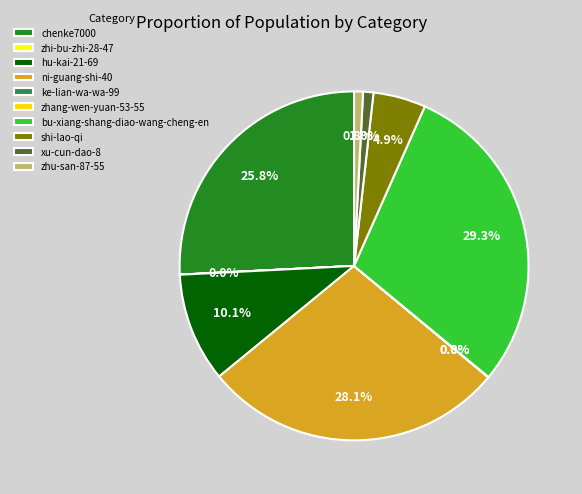

Does bu-xiang-shang-diao-wang-cheng-en represent more than half of the total?

No